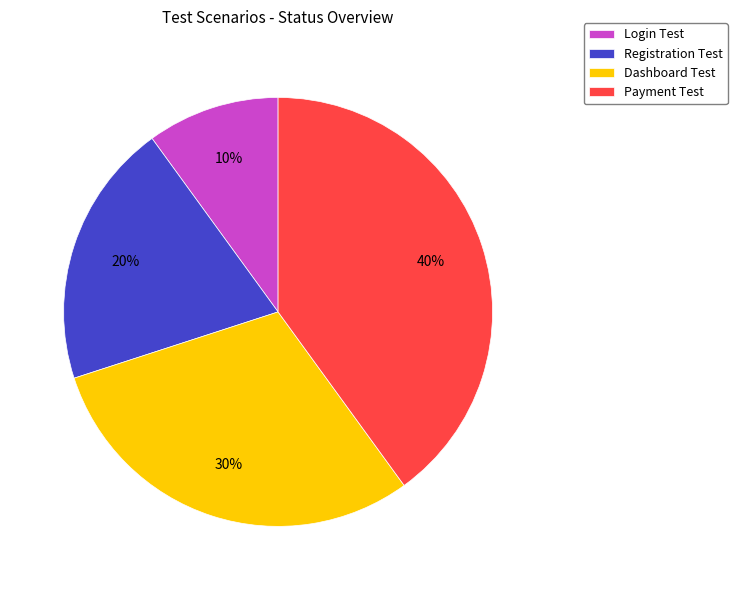

To the nearest percent, what is the combined percentage of Payment Test and Registration Test?

60%